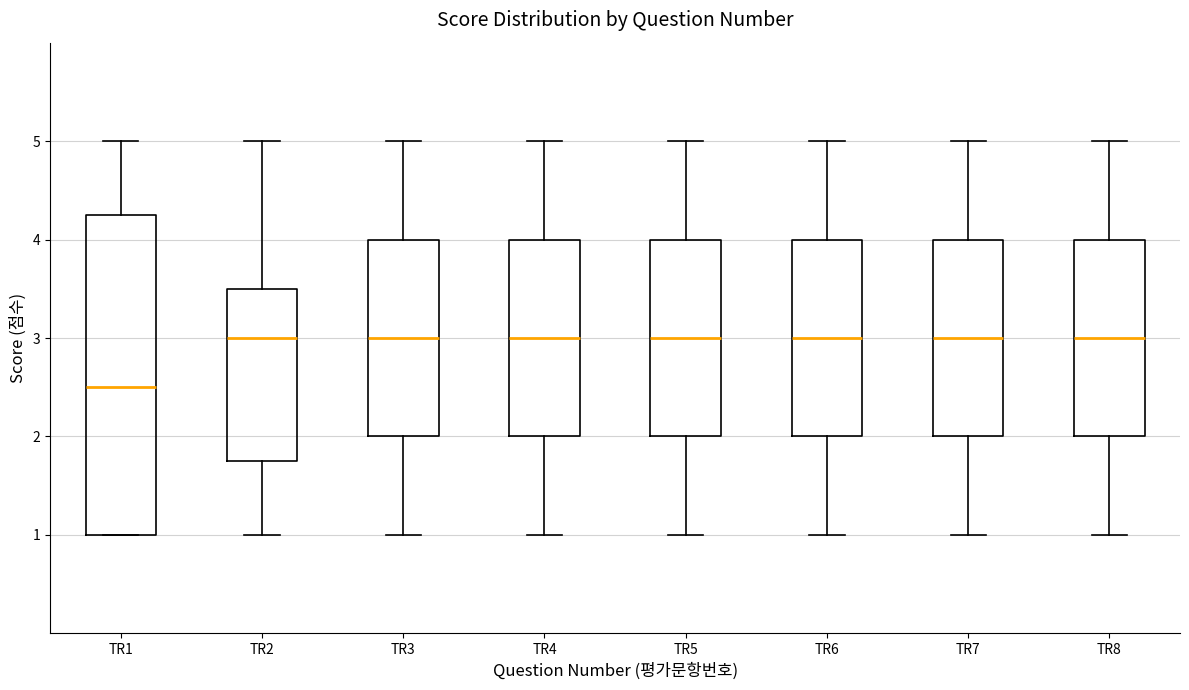

Where does the median line of the box for TR8 sit on the y-axis? The values are not printed on the chart, so give them approximately, as read against the axis.

3.0